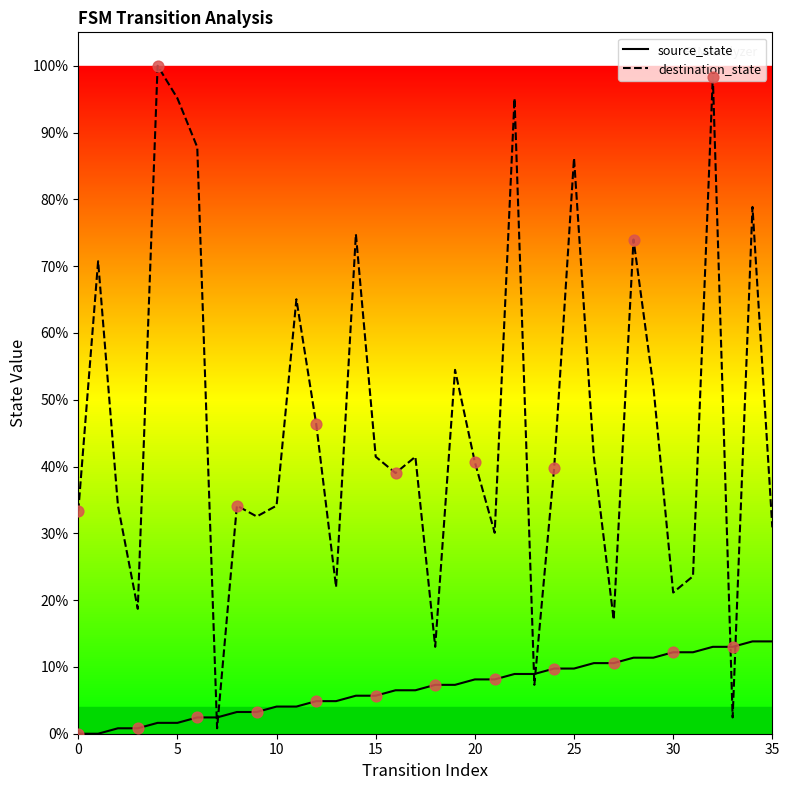

Which series has the largest range (max minus min)?

destination_state